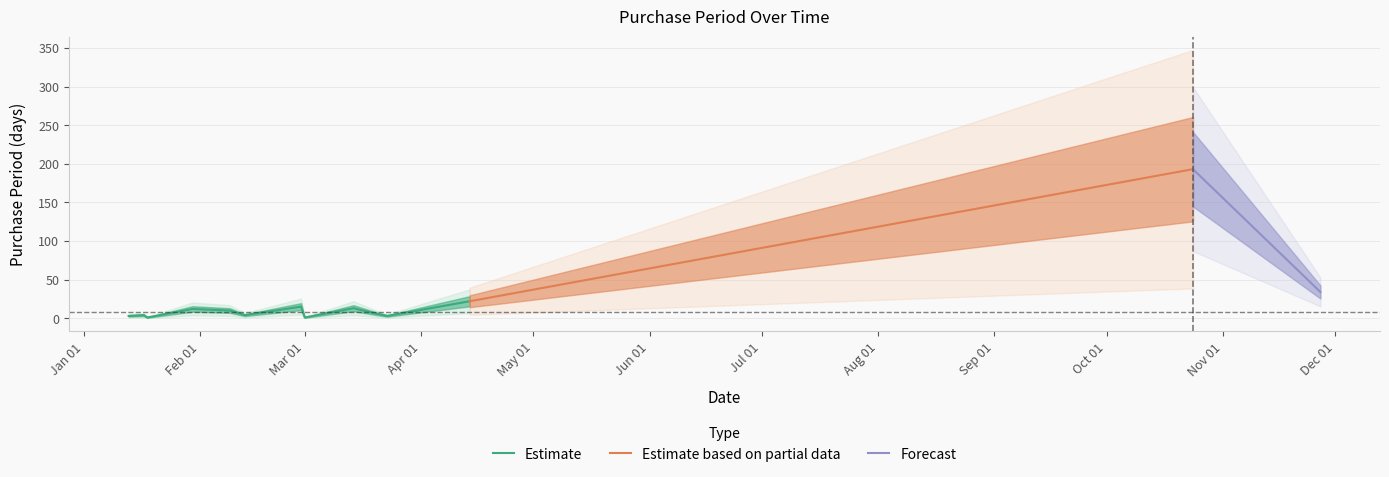

True or false: the data shows 2 at 2017-03-23.

False